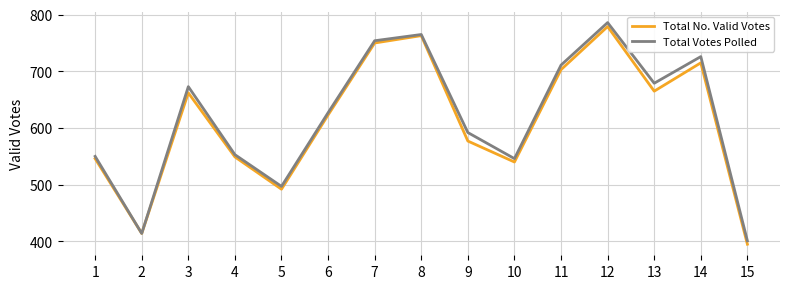

Rank the series at 11 from lowest to highest value.

Total No. Valid Votes, Total Votes Polled